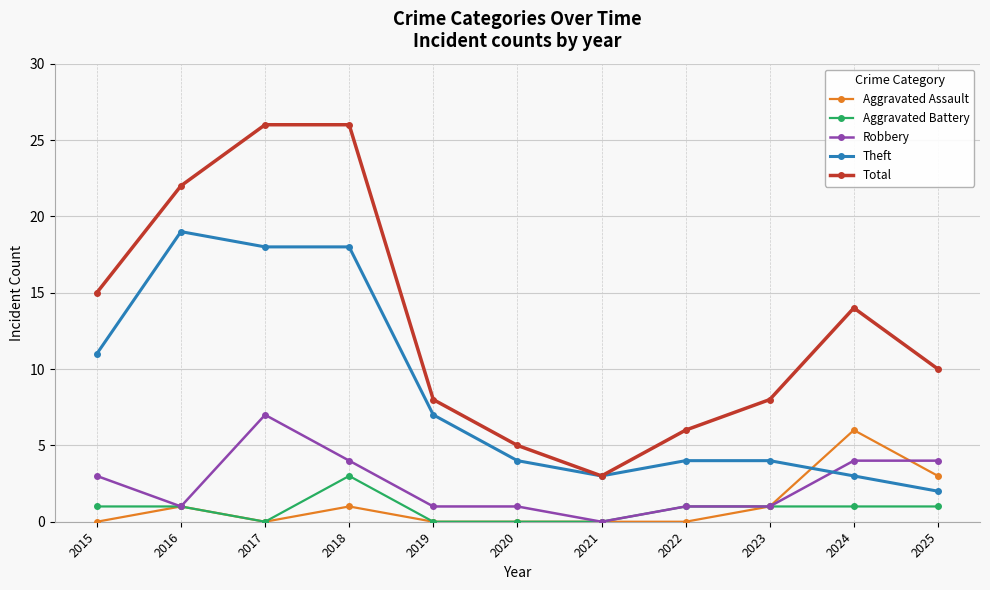

List the series in order of their peak value, lowest first.

Aggravated Battery, Aggravated Assault, Robbery, Theft, Total